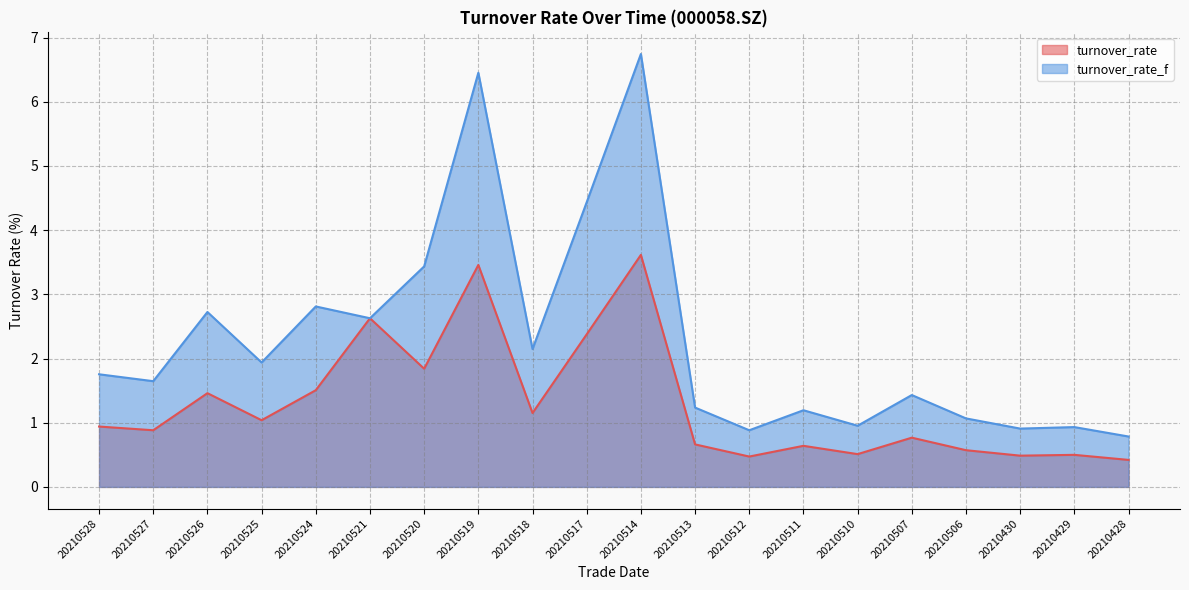

What is the value of the turnover_rate_f point at the 1st from the left?

1.8